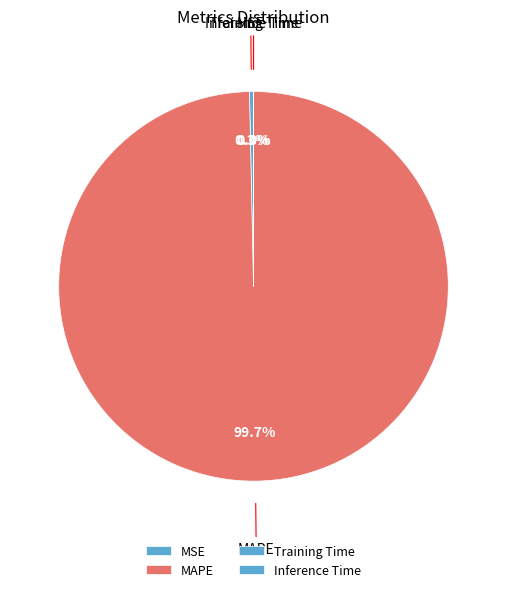

Rank the categories by value from highest to lowest.

MAPE, MSE, Training Time, Inference Time